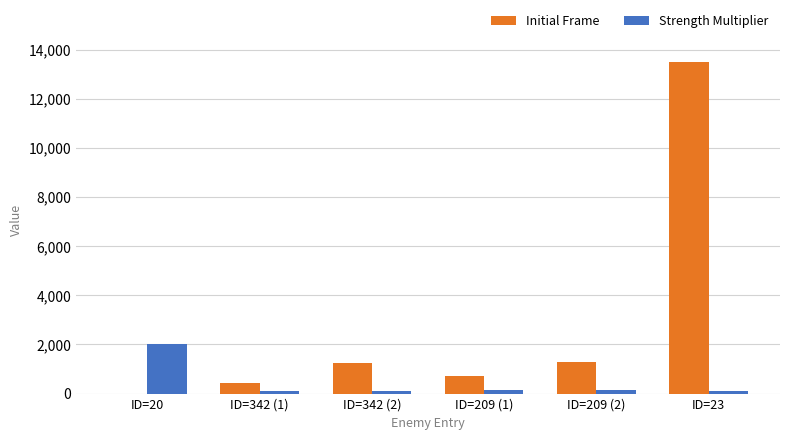

Which series has the largest total across all categories?

Initial Frame